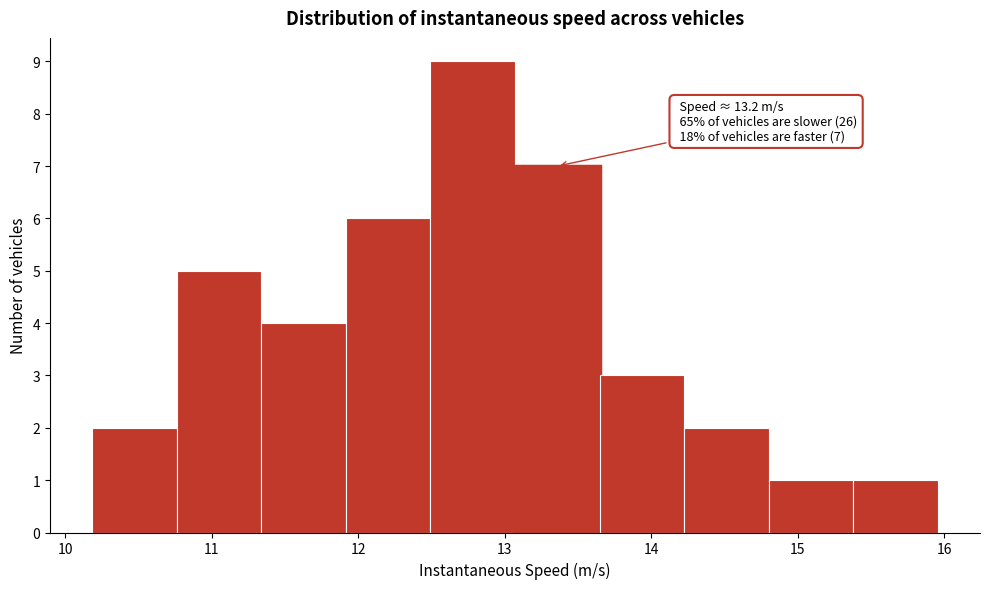

Which range on the x-axis has the tallest bar?

12.5 to 13.1